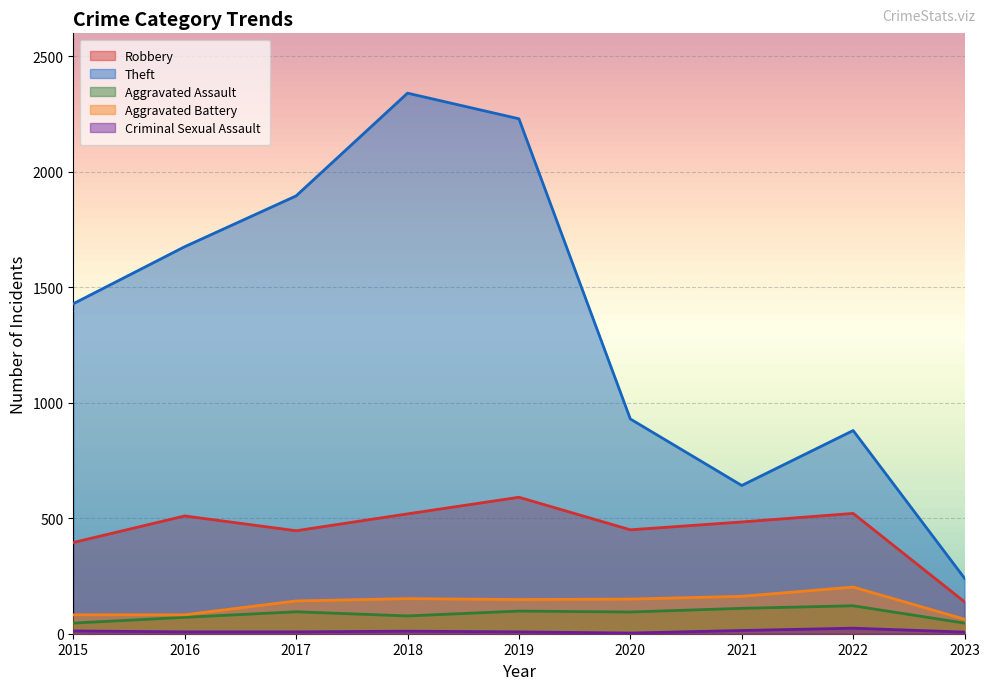

Reading left to right, extract all data points from this chart.

Robbery: 2015=395	2016=510	2017=446	2018=519	2019=591	2020=450	2021=484	2022=521	2023=138
Theft: 2015=1429	2016=1676	2017=1896	2018=2341	2019=2230	2020=930	2021=642	2022=880	2023=240
Aggravated Assault: 2015=46	2016=71	2017=95	2018=77	2019=98	2020=94	2021=110	2022=121	2023=46
Aggravated Battery: 2015=82	2016=82	2017=142	2018=152	2019=148	2020=150	2021=162	2022=202	2023=63
Criminal Sexual Assault: 2015=12	2016=8	2017=8	2018=11	2019=8	2020=3	2021=14	2022=24	2023=7